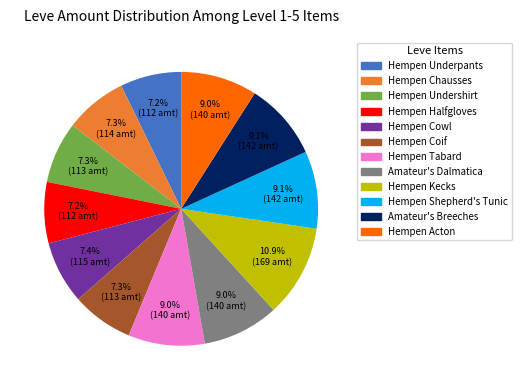

What is the ratio of the value at Hempen Kecks to the value at Hempen Tabard?

1.2